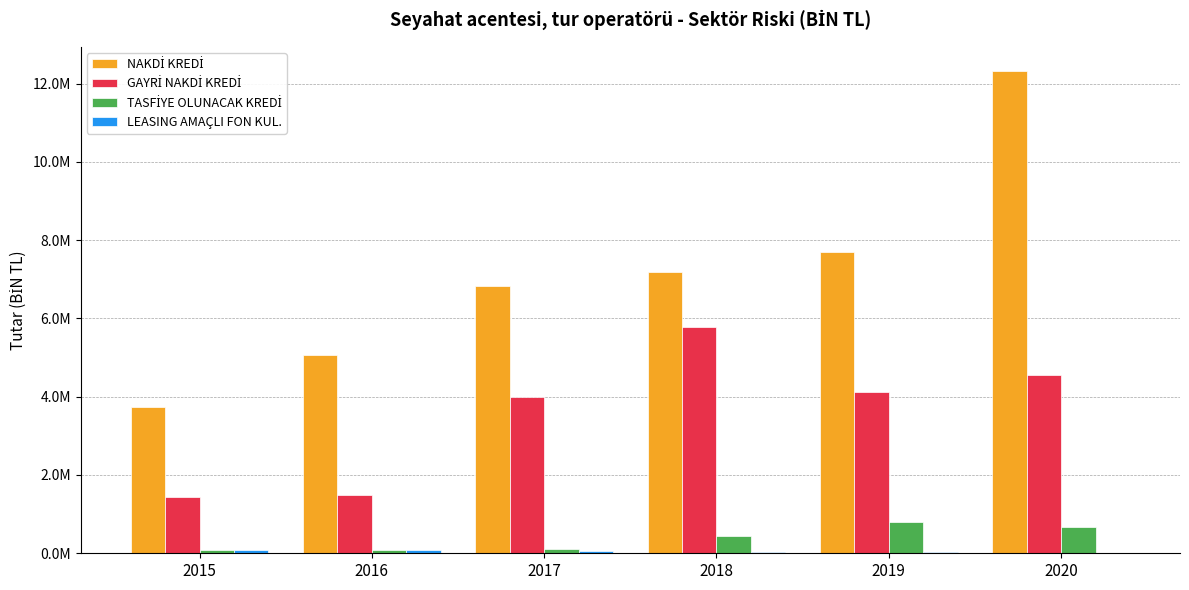

Are the bars grouped side by side (vs. stacked)?

Yes